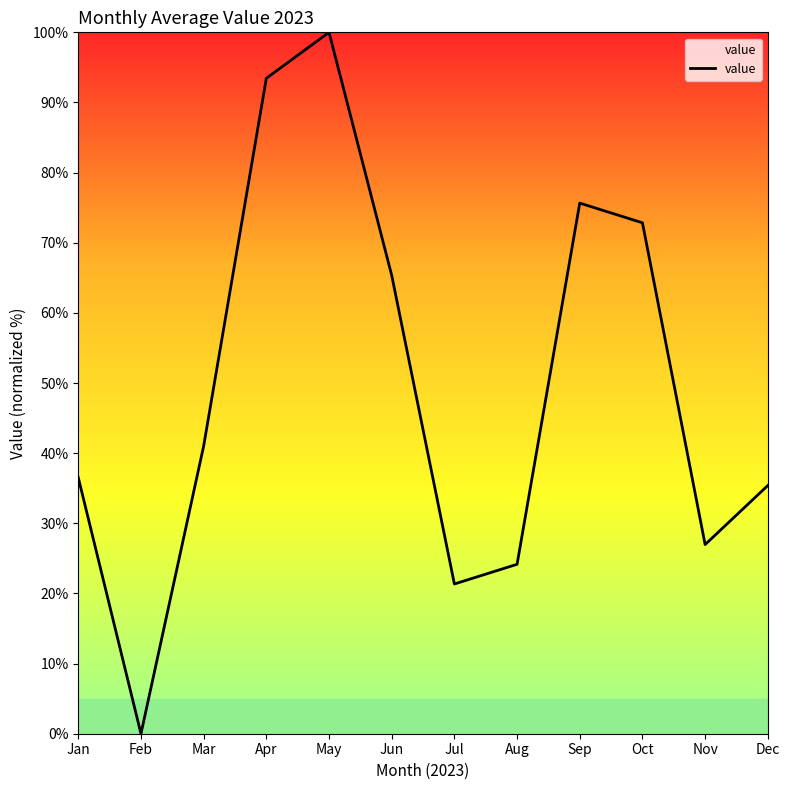

What is the difference between the maximum and second lowest values?

78.7